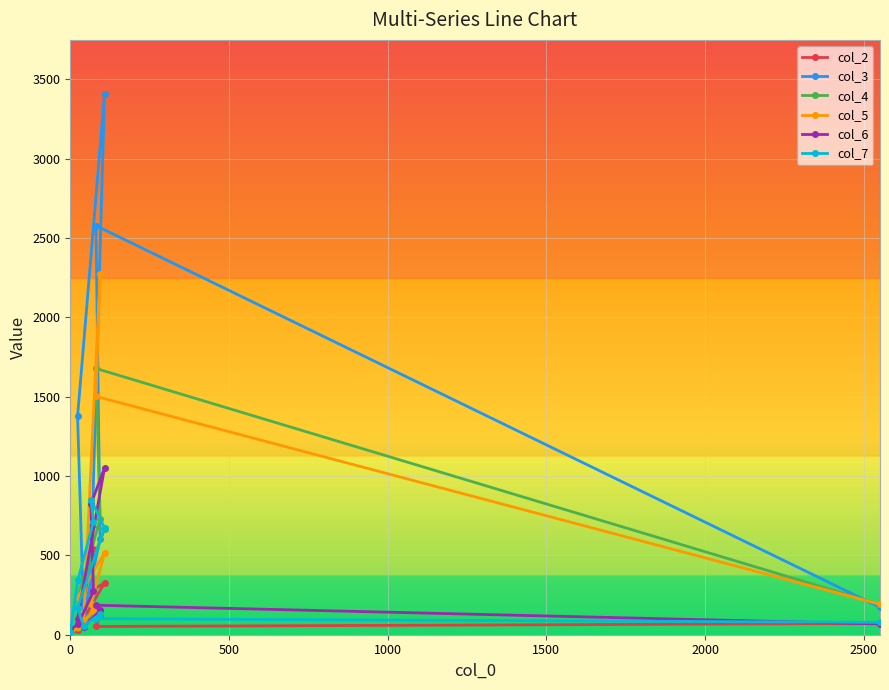

Which series has the widest spread of values?

col_3